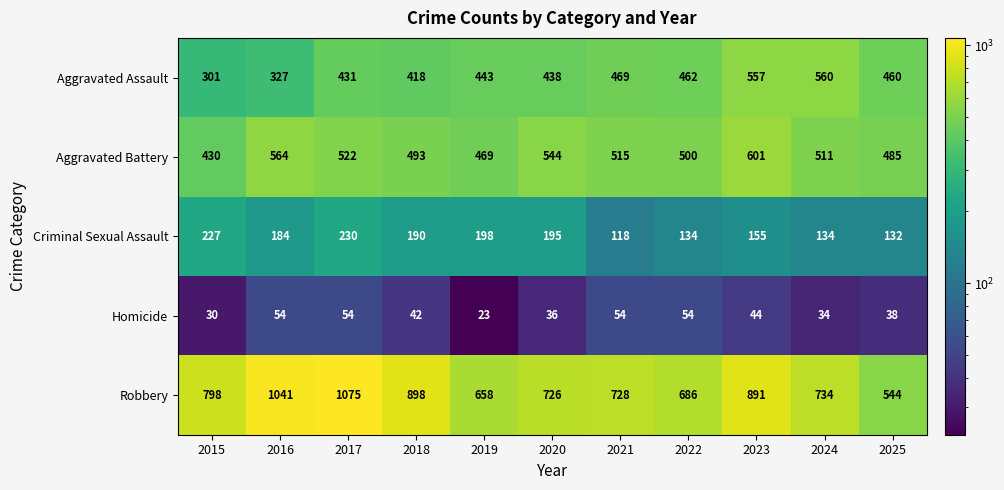

Is the value of Homicide at 2015 greater than the value of Robbery at 2025?

No